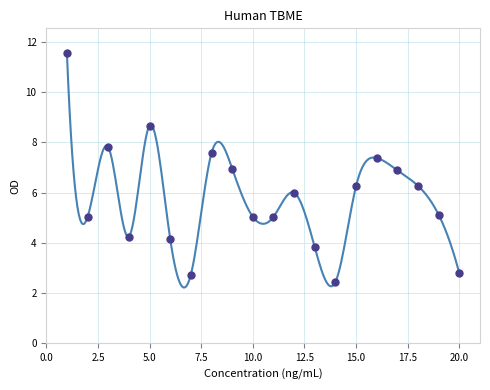

What is the range of Y values (max minus min)?

9.1